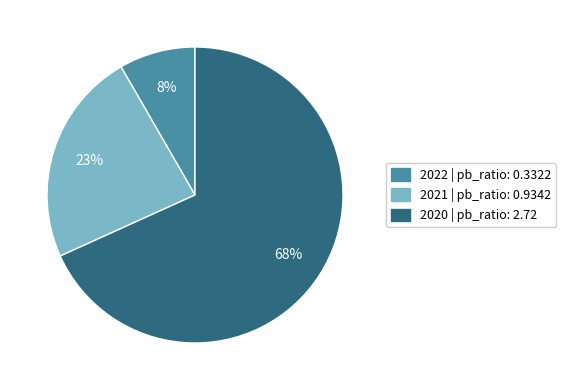

Between 2021 and 2020, which is larger?

2020